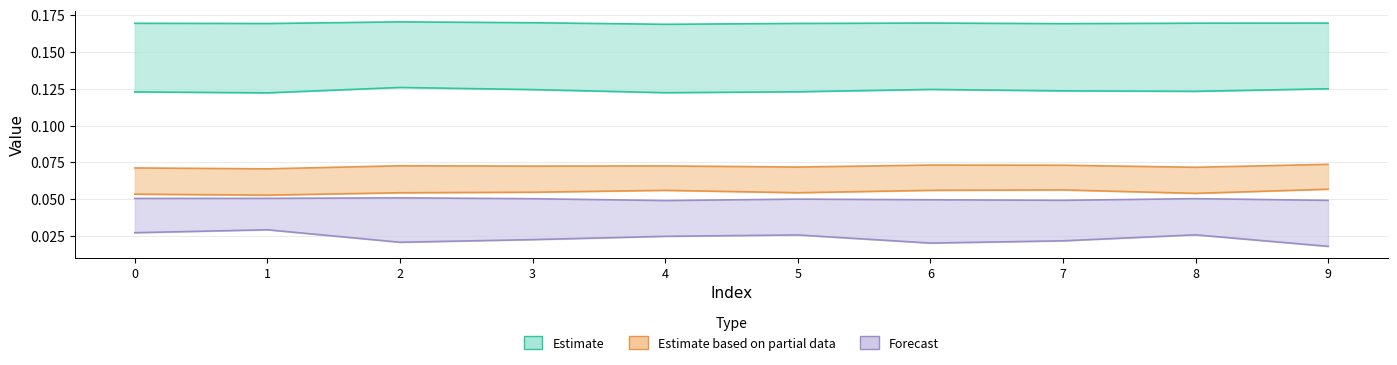

How many categories are shown in the chart?

10